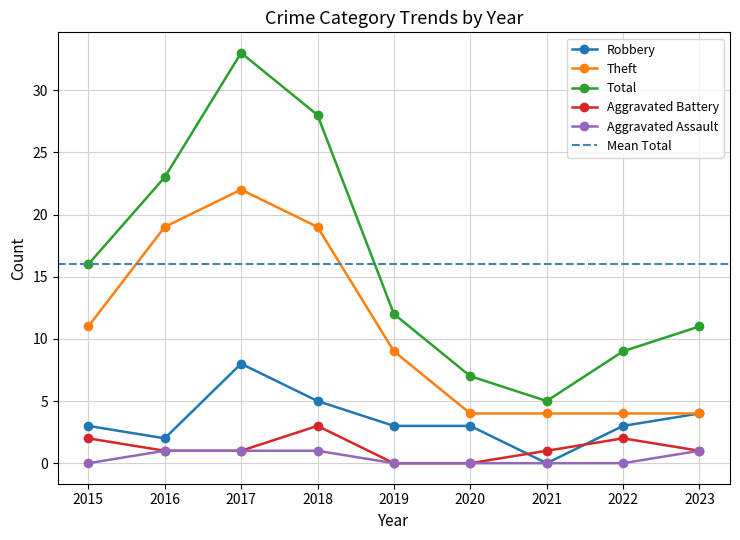

Reading right to left, extract all data points from this chart.

Robbery: 4	3	0	3	3	5	8	2	3
Theft: 4	4	4	4	9	19	22	19	11
Total: 11	9	5	7	12	28	33	23	16
Aggravated Battery: 1	2	1	0	0	3	1	1	2
Aggravated Assault: 1	0	0	0	0	1	1	1	0